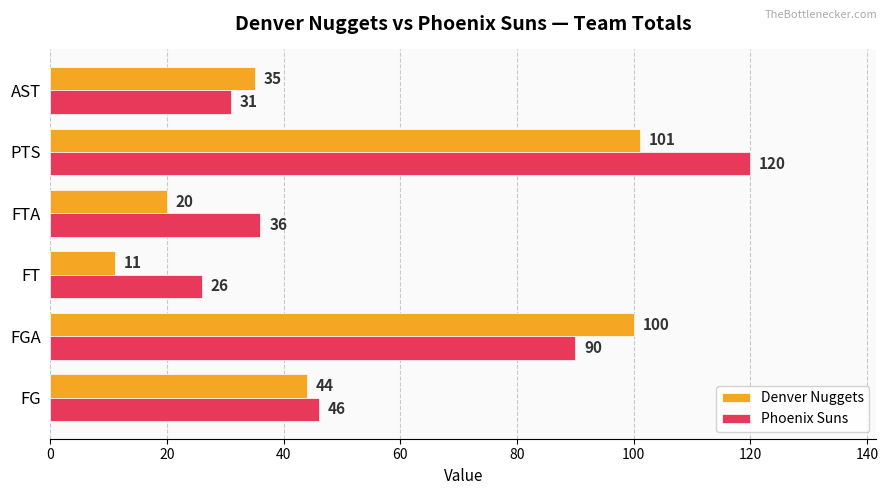

At which category does the chart reach its minimum across all series?

FT